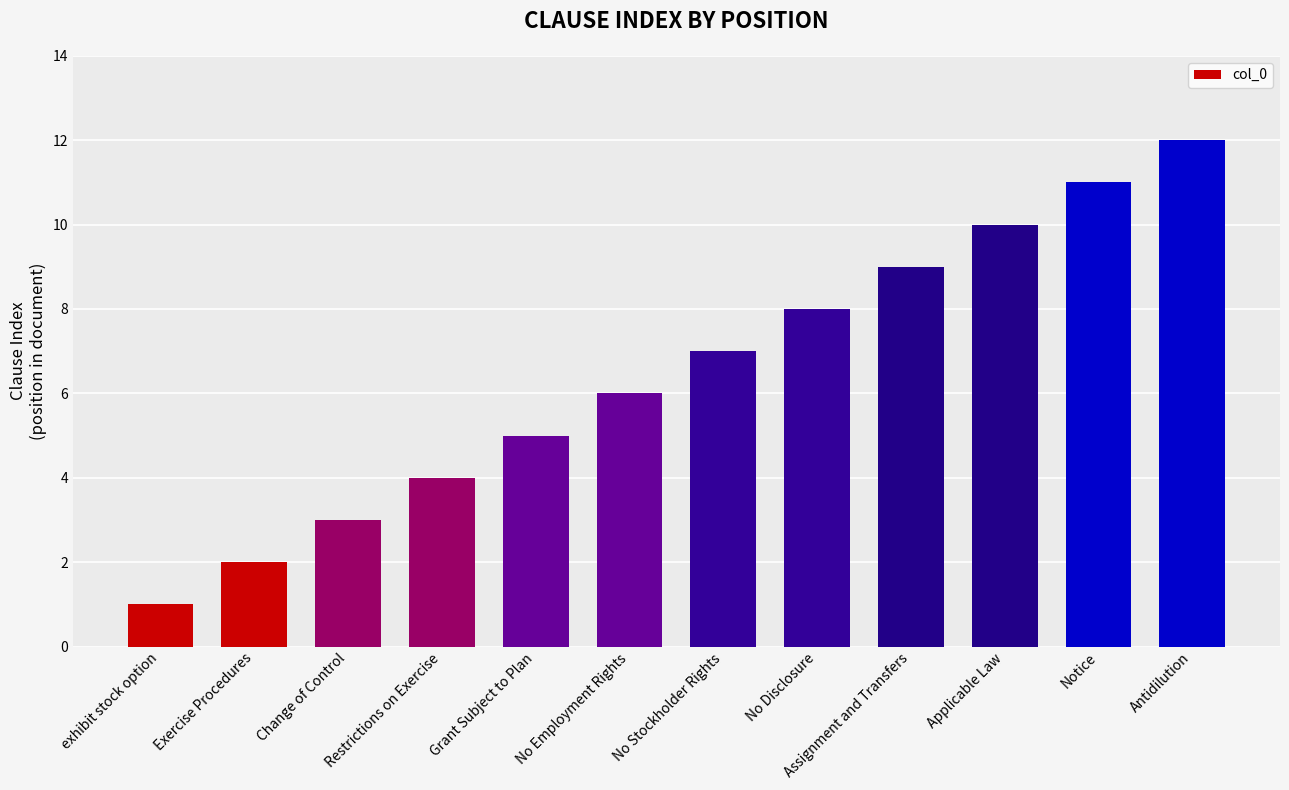

Does the chart contain stacked bars?

No